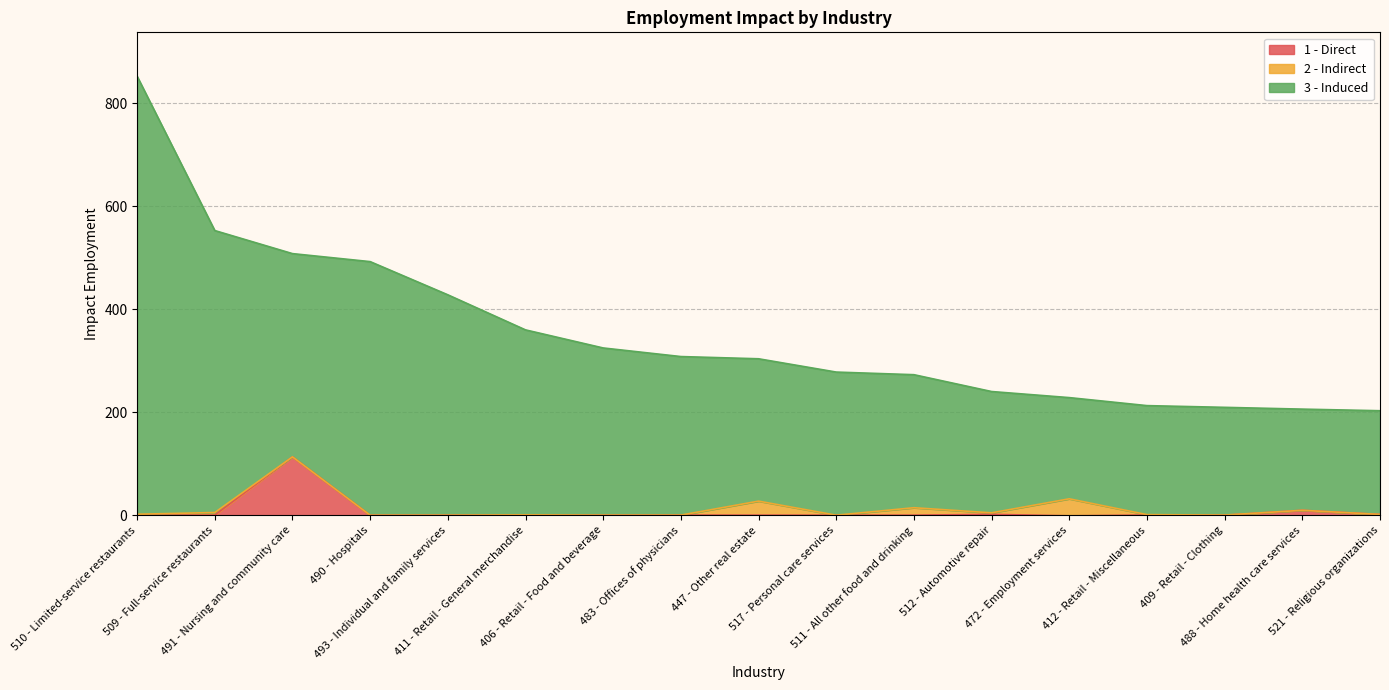

True or false: 3 - Induced has a value of 88.5 at 412 - Retail - Miscellaneous.

False